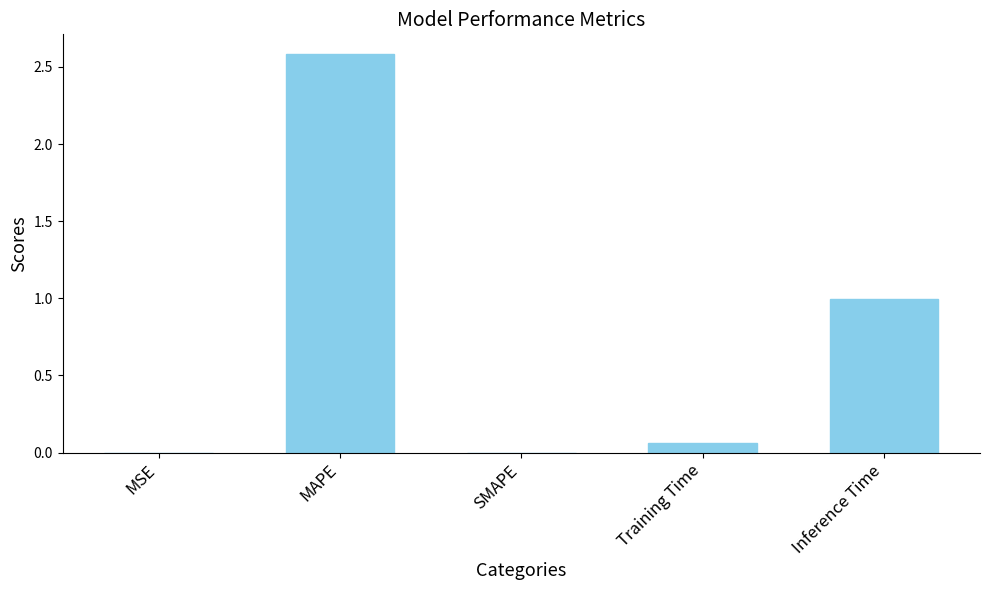

Between SMAPE and Training Time, which is larger?

Training Time